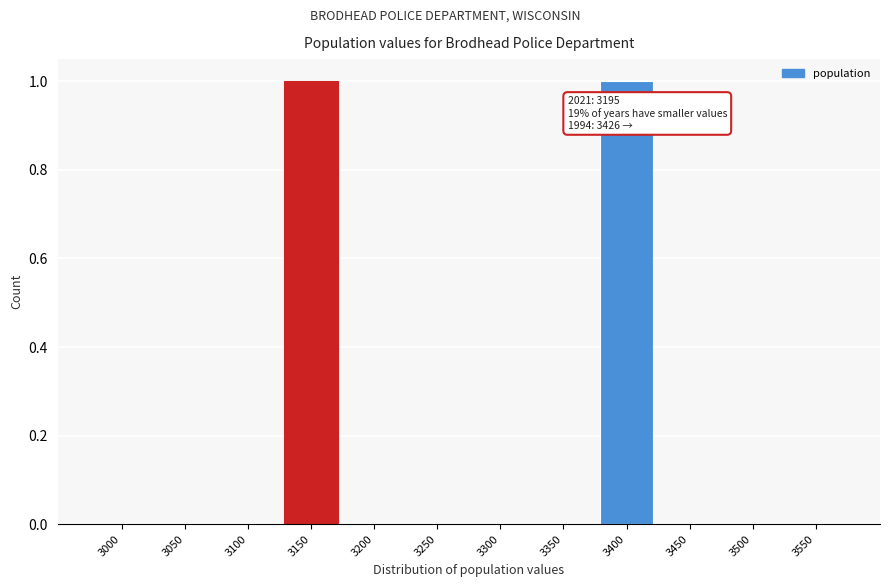

Reading left to right, extract all data points from this chart.

3000=0	3050=0	3100=0	3150=1	3200=0	3250=0	3300=0	3350=0	3400=1	3450=0	3500=0	3550=0